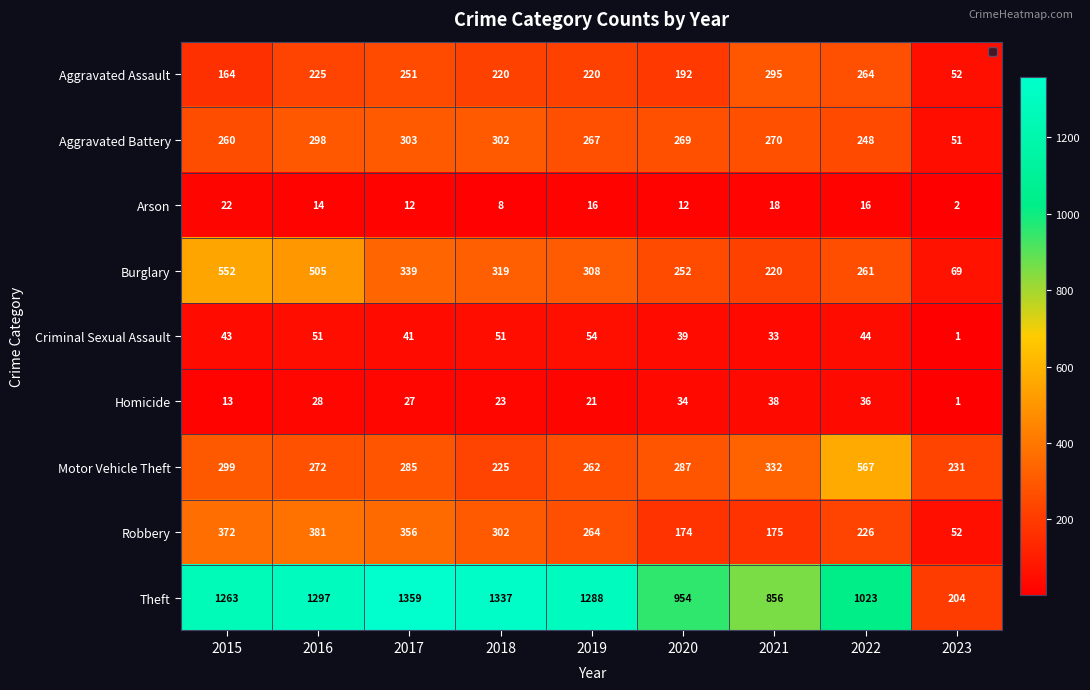

What is the difference between the maximum and minimum values in the Aggravated Battery series?

252